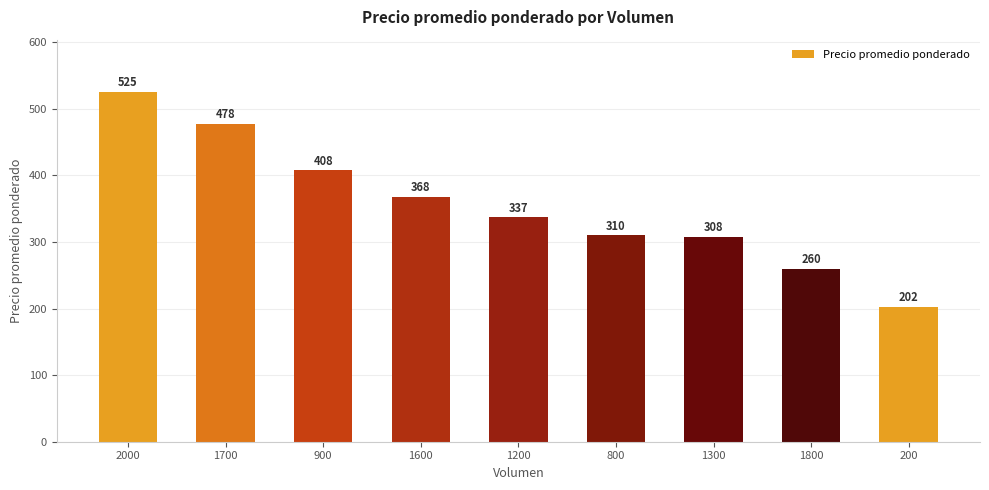

What is the difference between the maximum and minimum values?

322.5